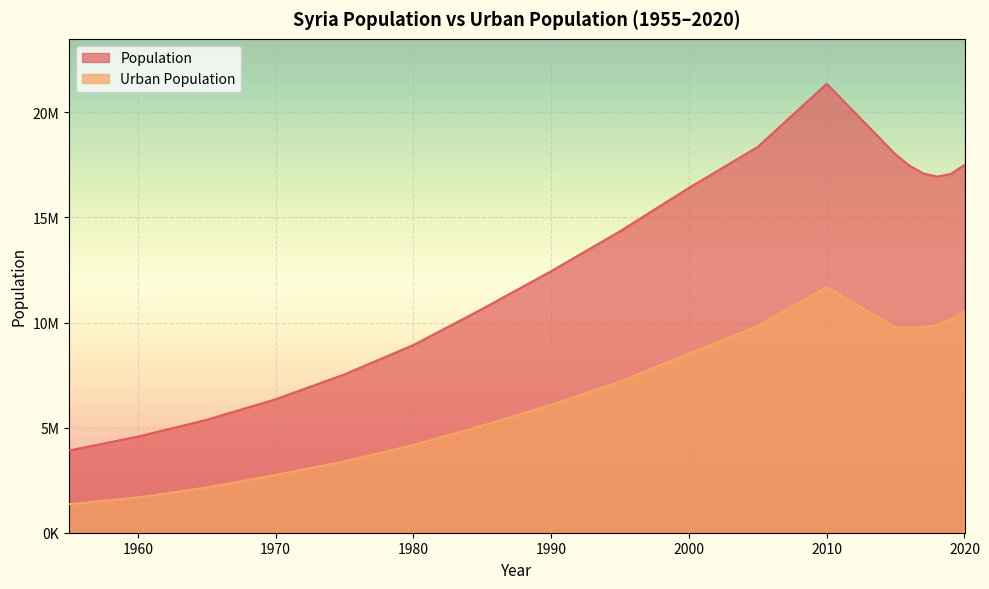

At which label does Population first exceed 16410848?

2005